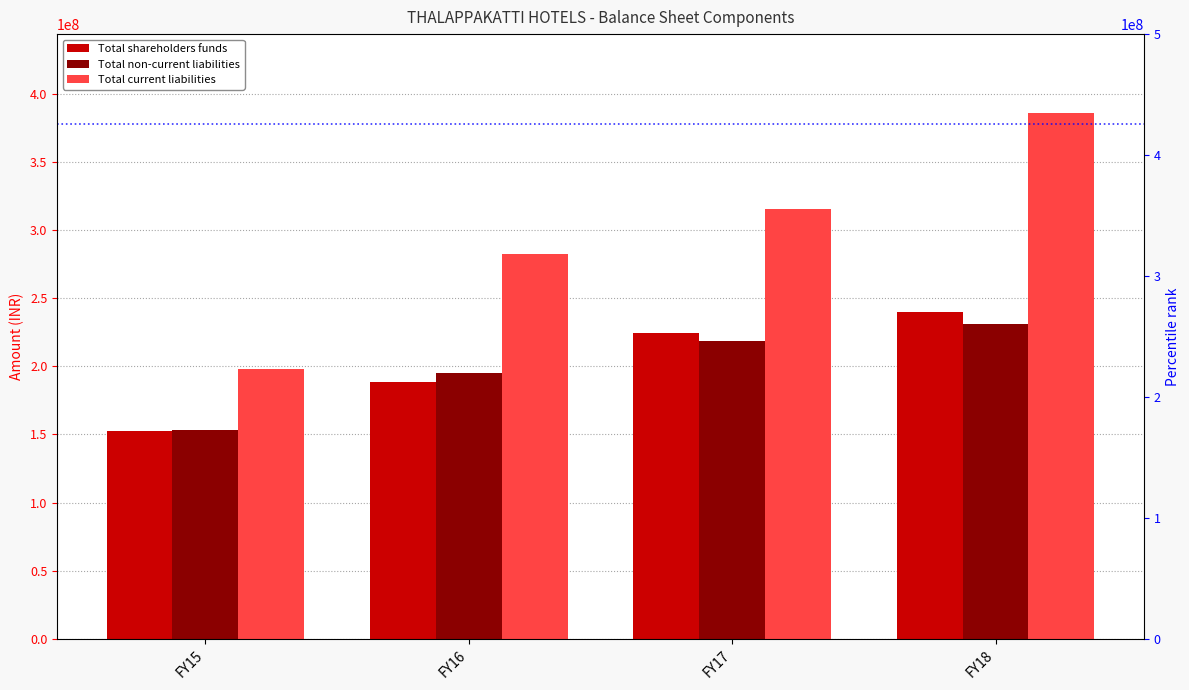

Reading left to right, extract all data points from this chart.

Total shareholders funds: 152771323	188469194	224301072	240223679
Total non-current liabilities: 153445881	194852509	218810182	231249155
Total current liabilities: 197705313	282390507	315376005	385929322